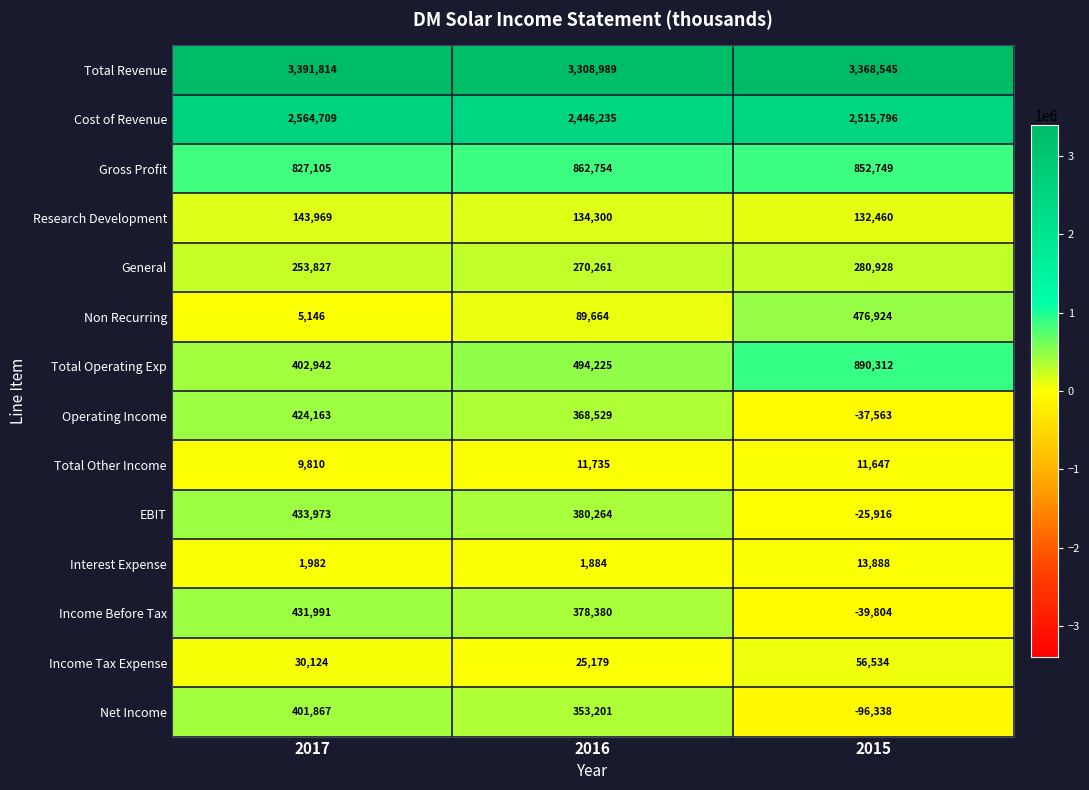

Where is Gross Profit nearest to the value 844929?

2015